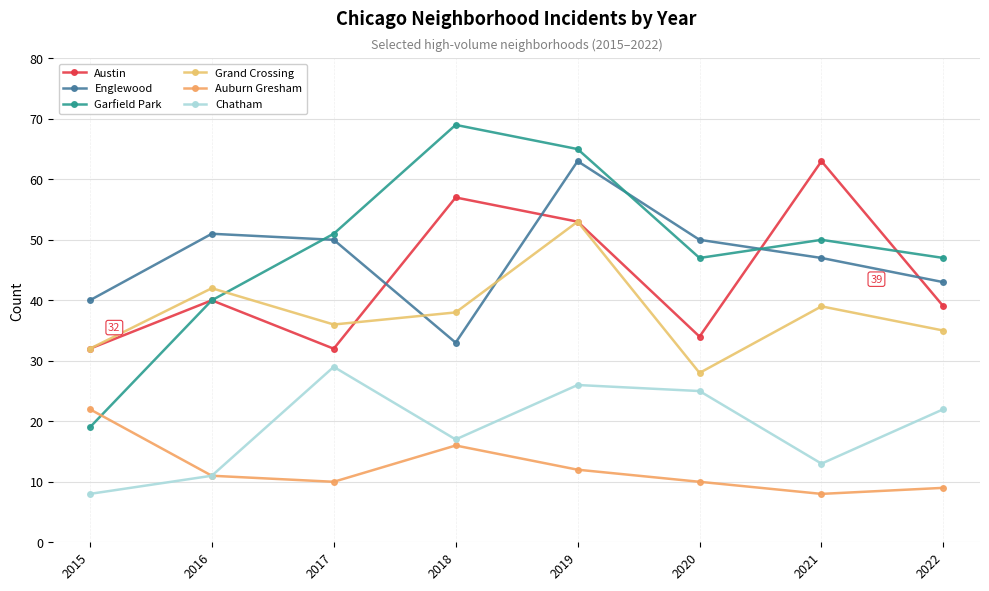

How many interior local peaks does the Grand Crossing series have?

3